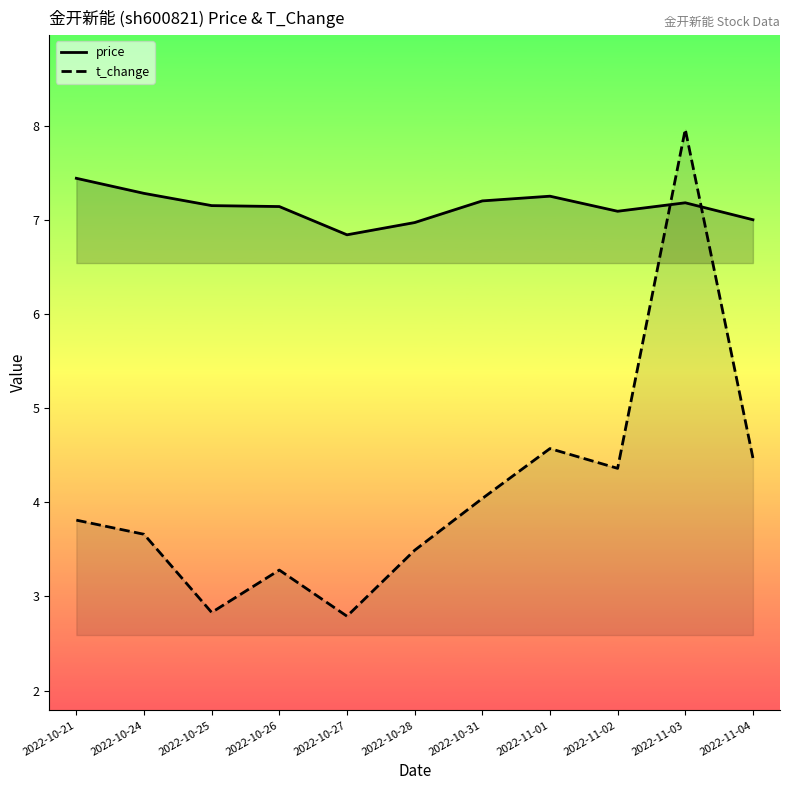

What is the difference between the highest and lowest values at 2022-10-31?

3.2